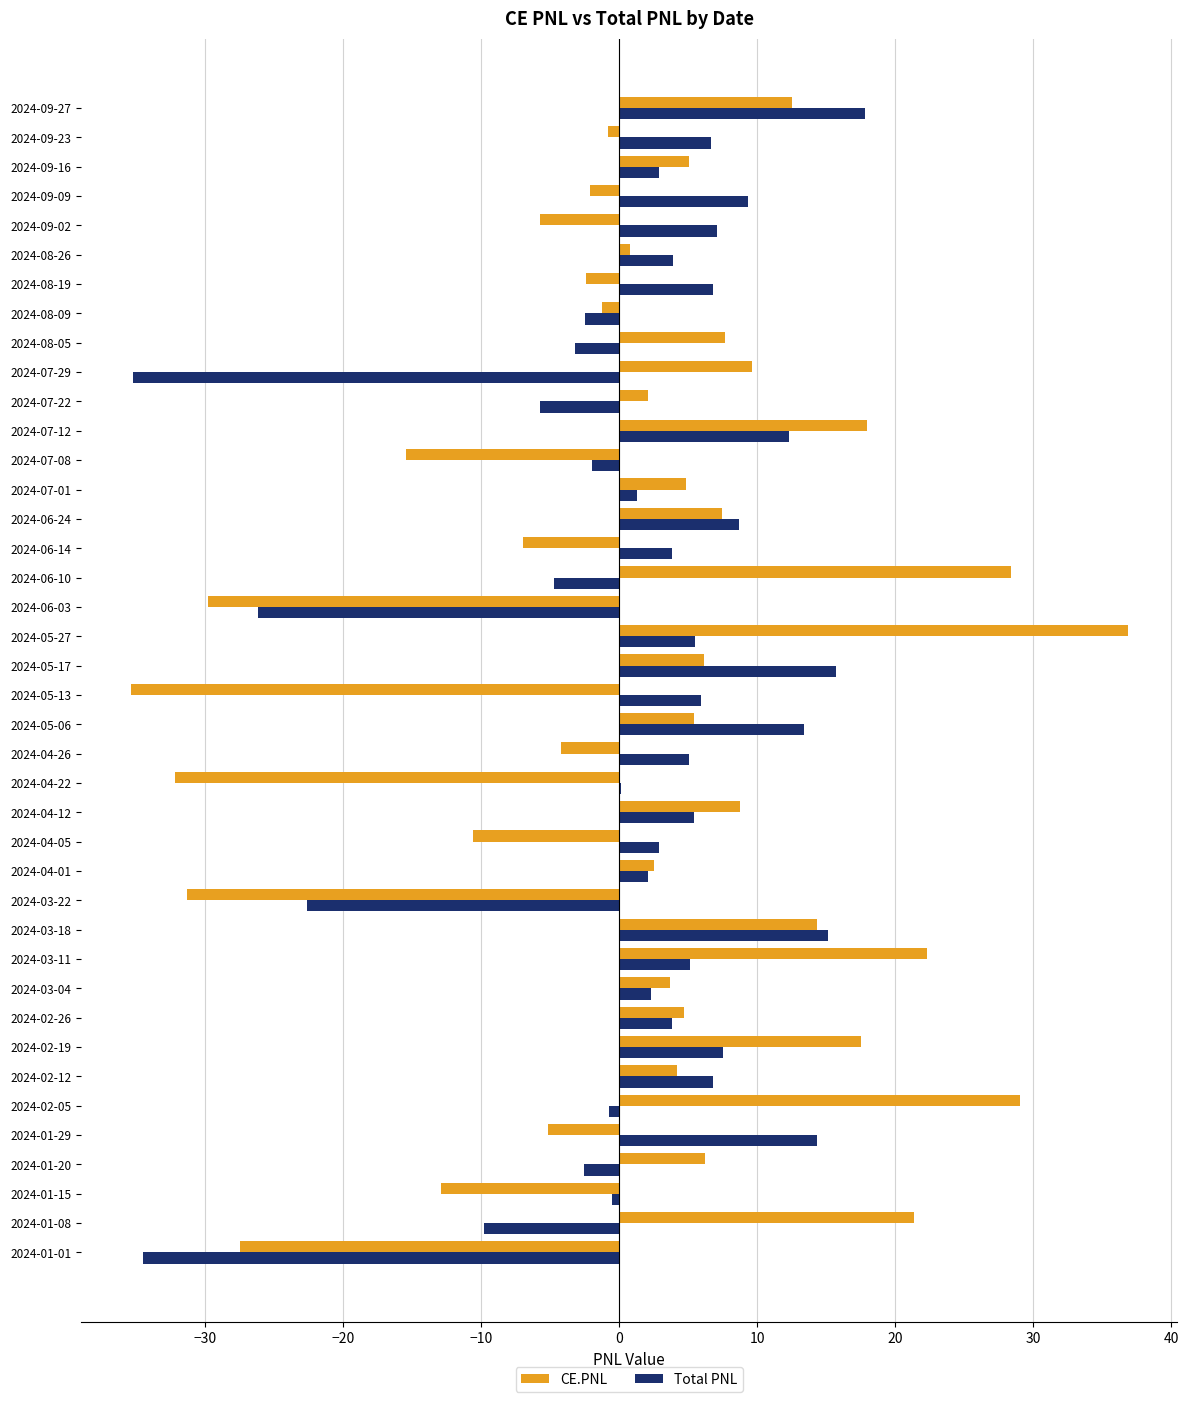

True or false: CE.PNL has a value of 10.7 at 2024-08-05.

False